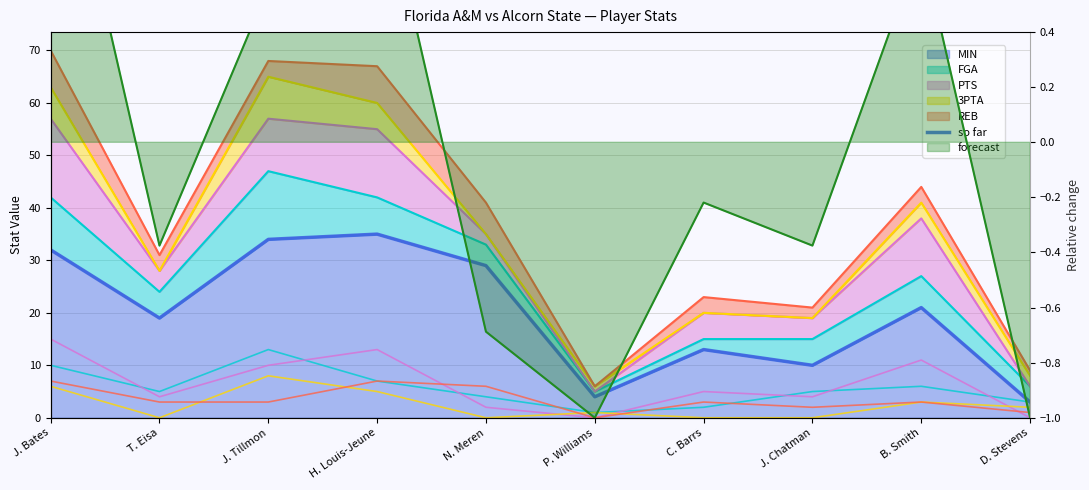

Approximately how many times larger is the value at N. Meren compared to J. Chatman?

2.9